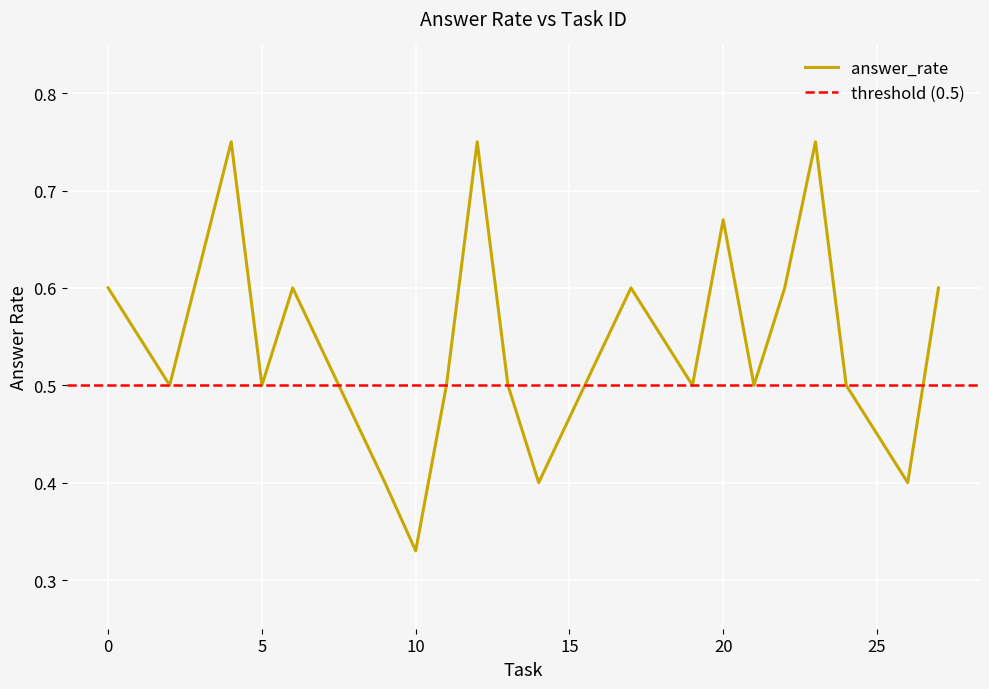

What is the difference between the second highest and second lowest values?

0.3